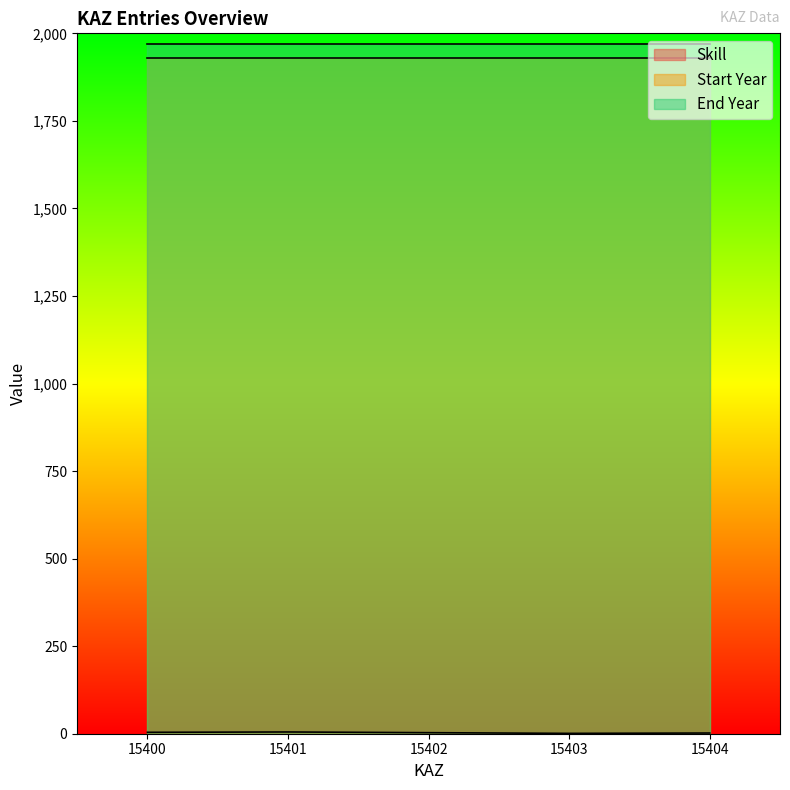

Reading right to left, extract all data points from this chart.

Skill: 15404=2	15403=1	15402=3	15401=5	15400=4
Start Year: 15404=1930	15403=1930	15402=1930	15401=1930	15400=1930
End Year: 15404=1970	15403=1970	15402=1970	15401=1970	15400=1970